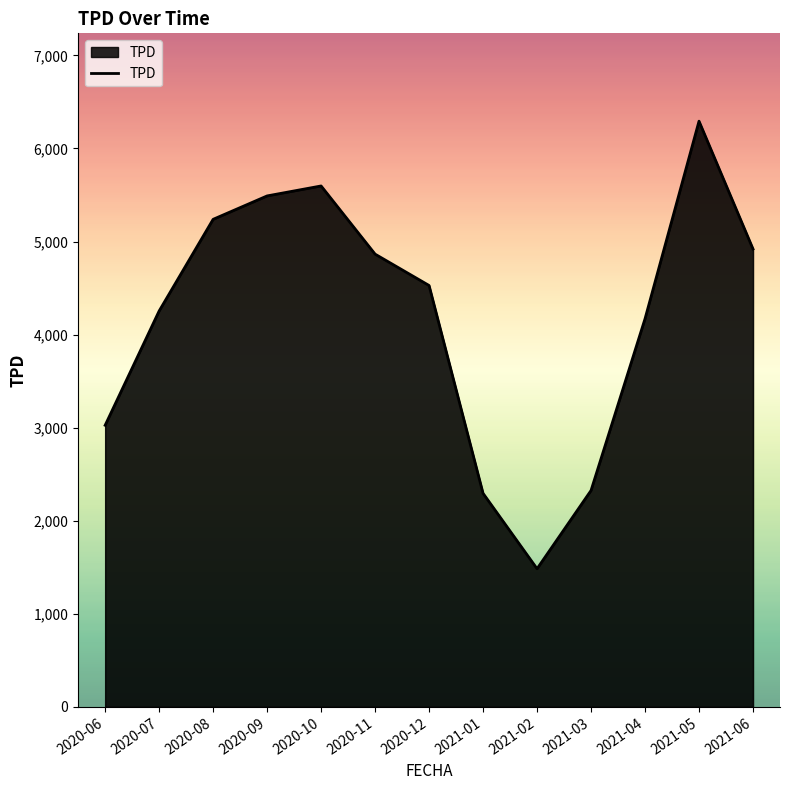

Which category has the highest value across all series?

2021-05